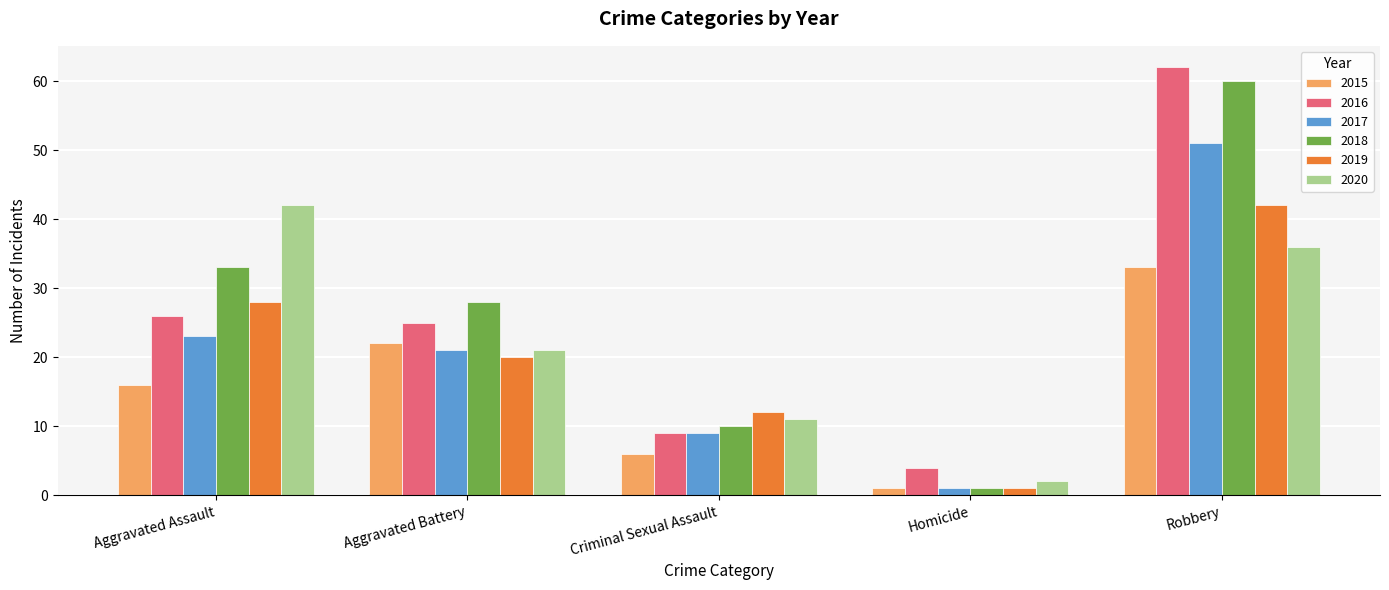

How many bars are there in each group?

6